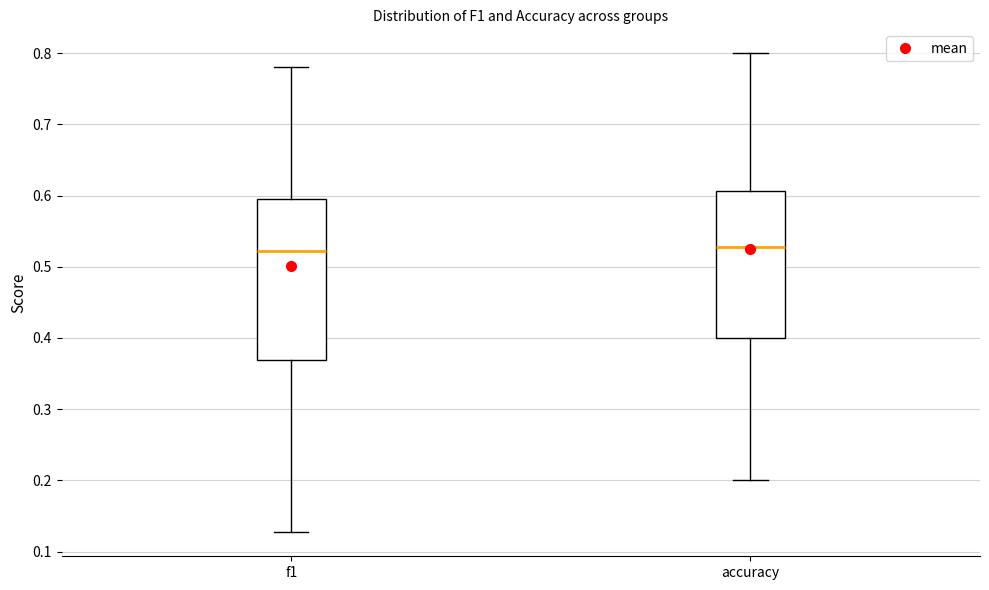

Where does the median line of the box for f1 sit on the y-axis? The values are not printed on the chart, so give them approximately, as read against the axis.

0.52